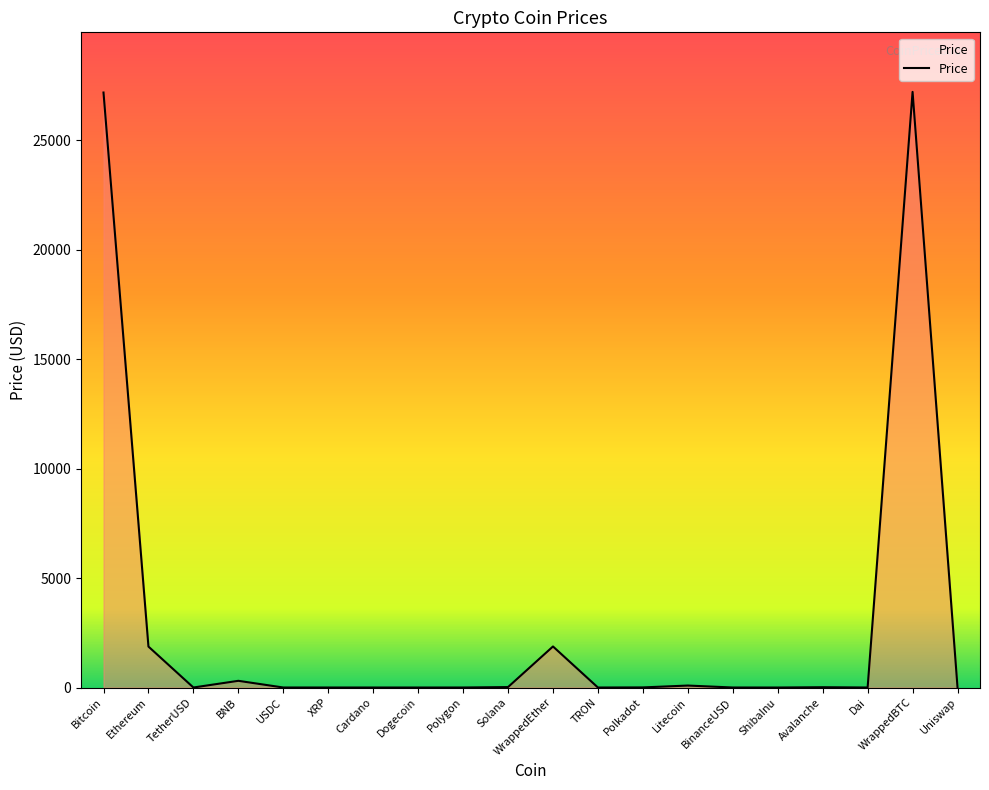

True or false: the data shows 0.5 at XRP.

True